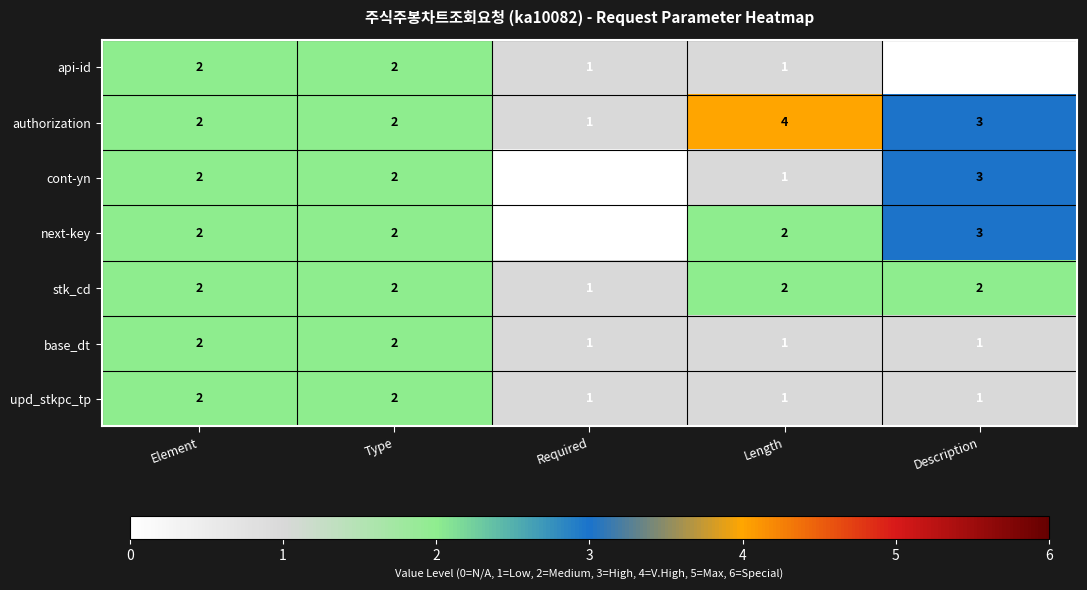

Count the number of categories in the chart.

5